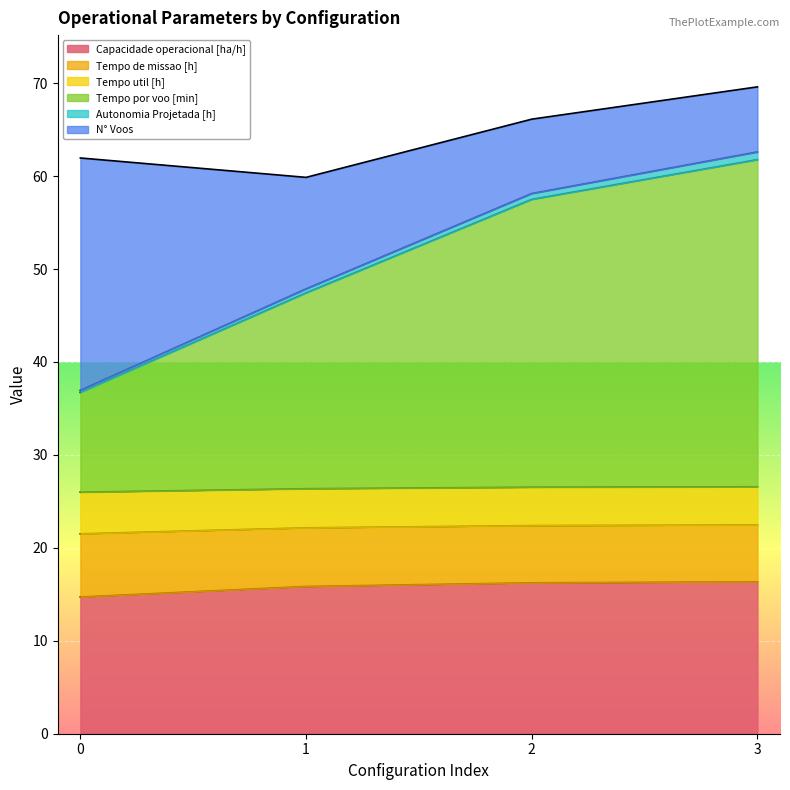

Which has a higher value, 3 or 2?

3